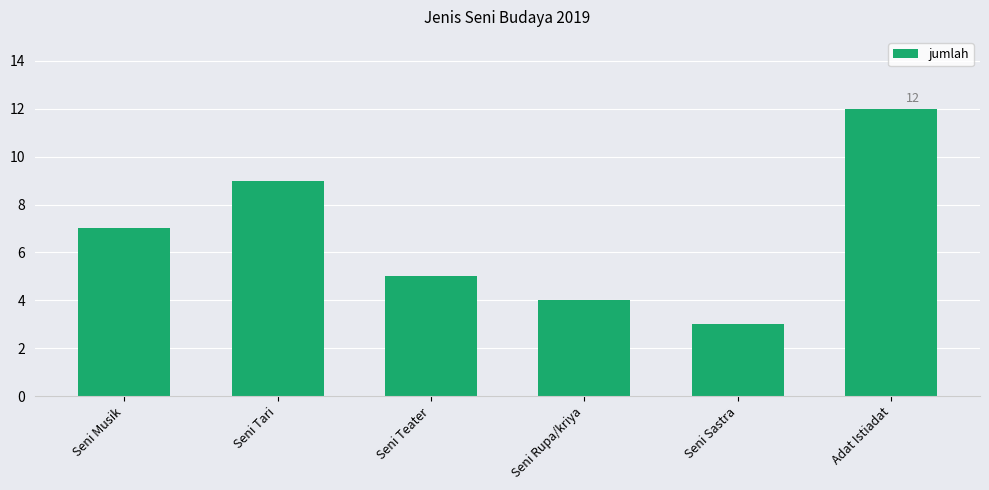

Does the chart contain stacked bars?

No